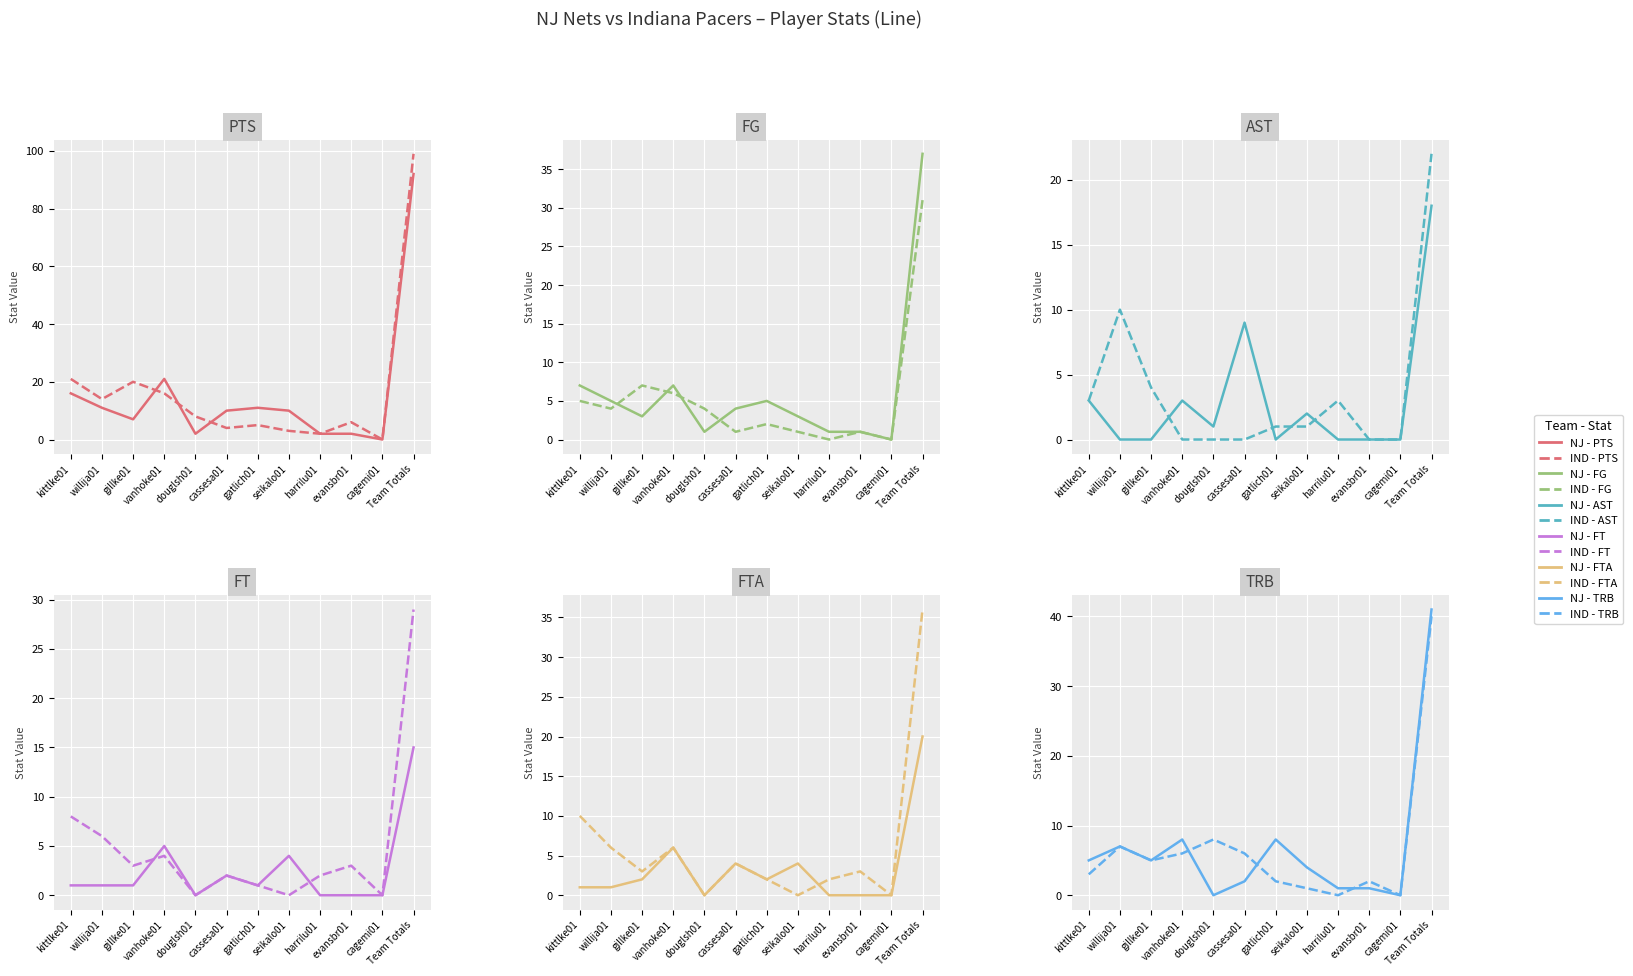

What is the difference between the highest and lowest values at 6?

11